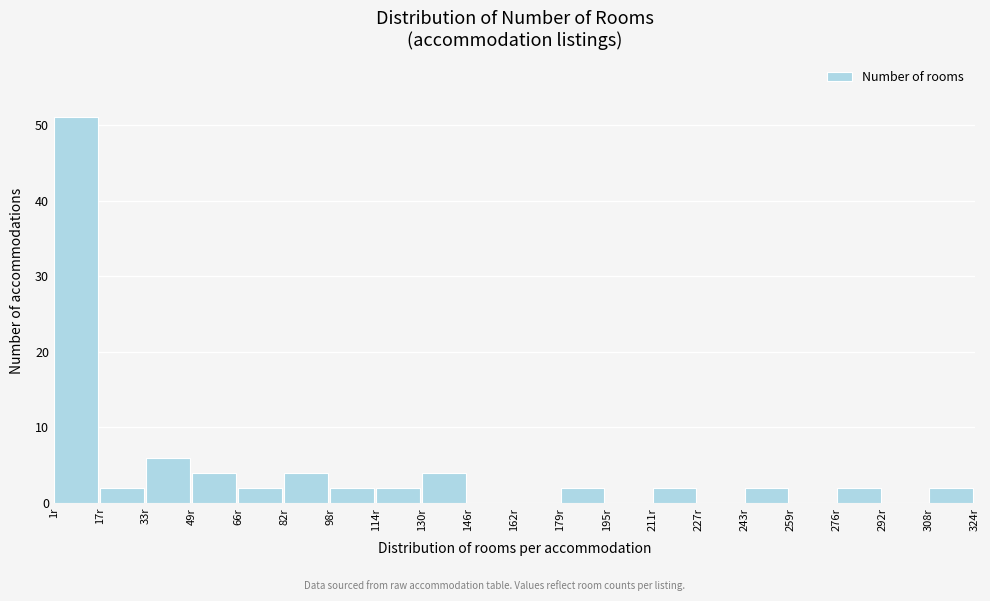

Reading left to right, transcribe this chart: for each bar, give the range it covers on the x-axis and its height. Neither the bar edges nor the heights are printed on the chart, so give them approximately, as read against the axes.

2 to 18: 51
18 to 34: 2
34 to 50: 6
50 to 66: 4
66 to 82: 2
82 to 98: 4
98 to 114: 2
114 to 130: 2
130 to 146: 4
146 to 162: 0
162 to 178: 0
178 to 194: 2
194 to 210: 0
210 to 228: 2
228 to 244: 0
244 to 260: 2
260 to 276: 0
276 to 292: 2
292 to 308: 0
308 to 324: 2